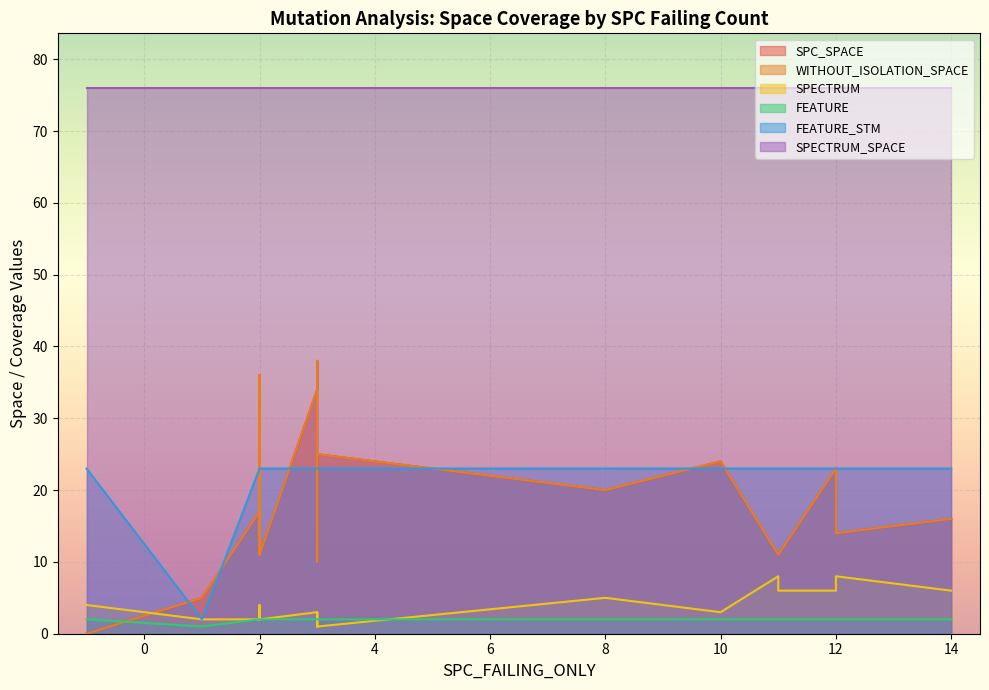

The value of SPECTRUM at 1 is 1. True or false?

False